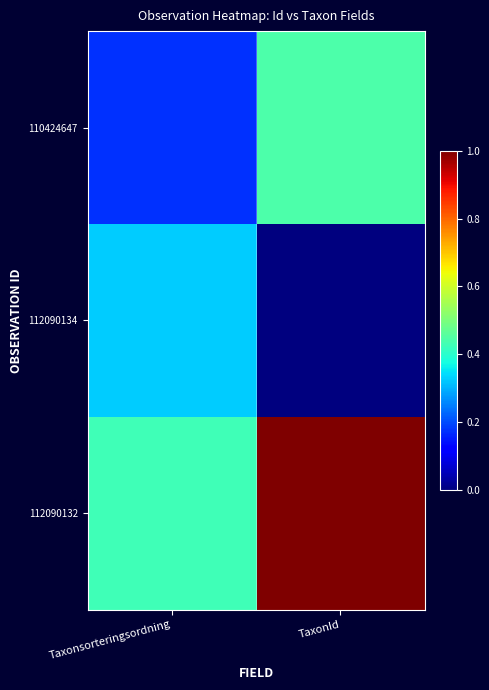

How many series are shown in this chart?

3